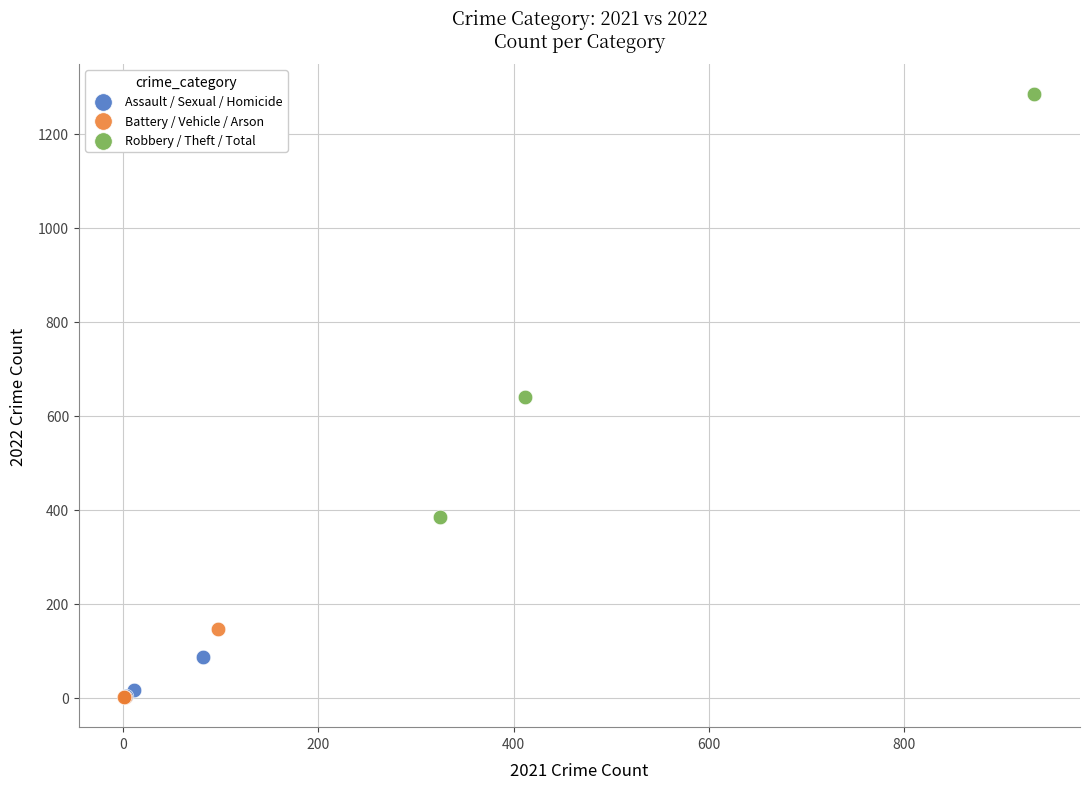

What are all the series names shown in the legend?

Assault / Sexual / Homicide, Battery / Vehicle / Arson, Robbery / Theft / Total